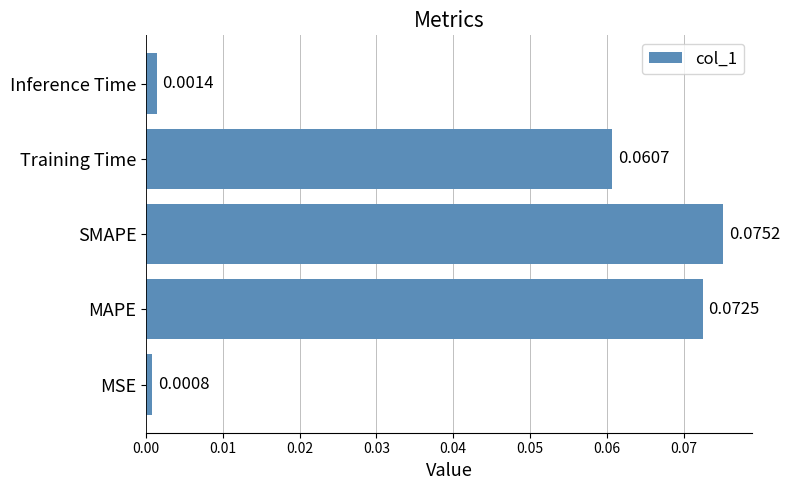

Rank the categories by value from lowest to highest.

MSE, Inference Time, Training Time, MAPE, SMAPE